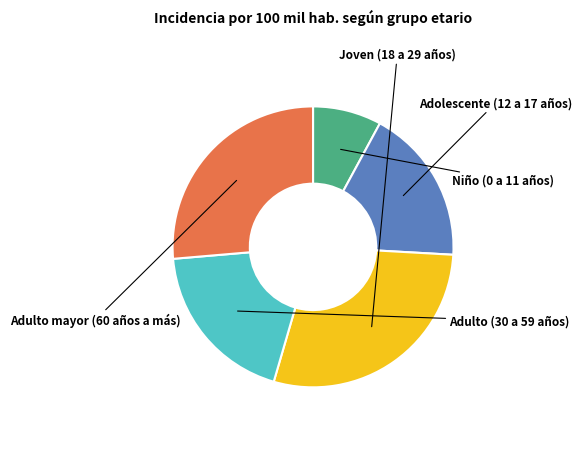

To the nearest percent, what percentage of the pie is Adulto (30 a 59 años)?

19%